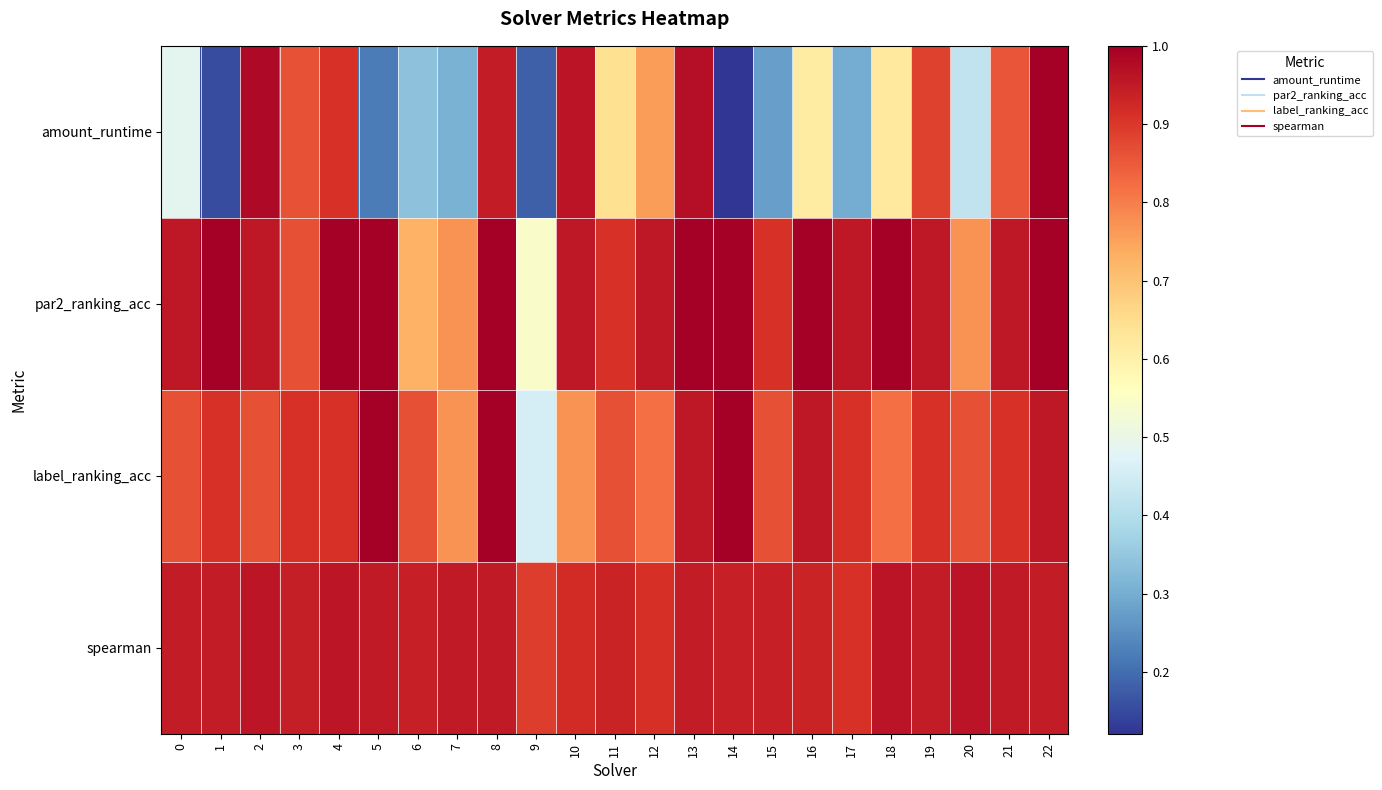

At which category is the sum across all series the highest?

22